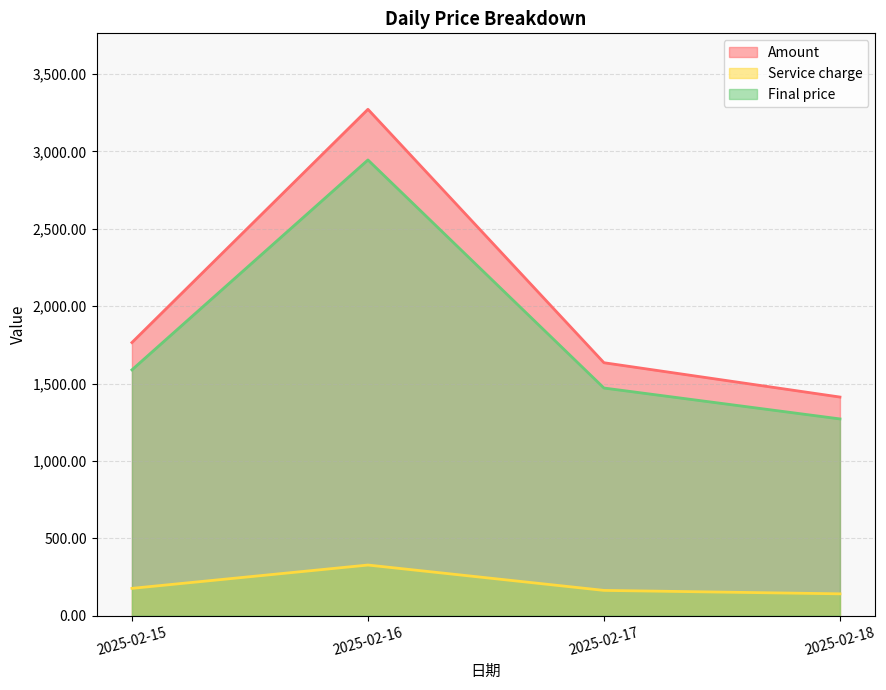

What is the highest value of the Amount series?

3272.2